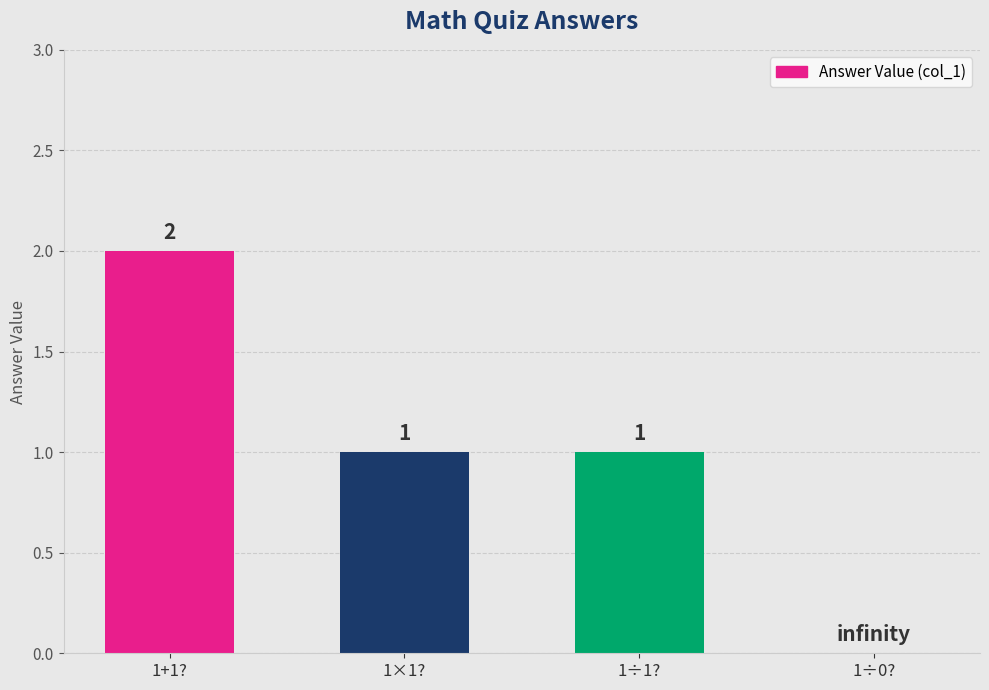

True or false: the data shows 1 at 1×1?.

True